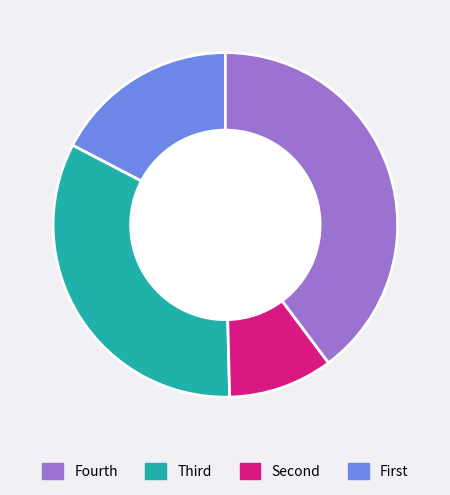

Is there any slice that represents more than half of the pie?

No